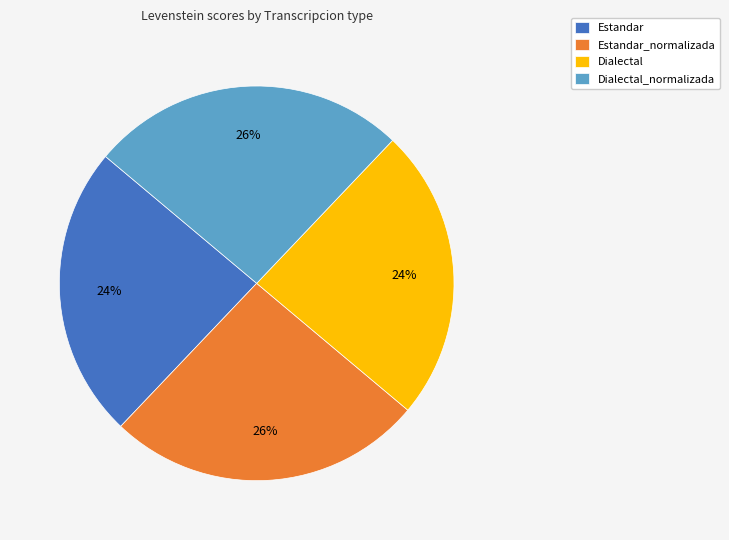

The Estandar slice represents 32% of the pie. True or false?

False